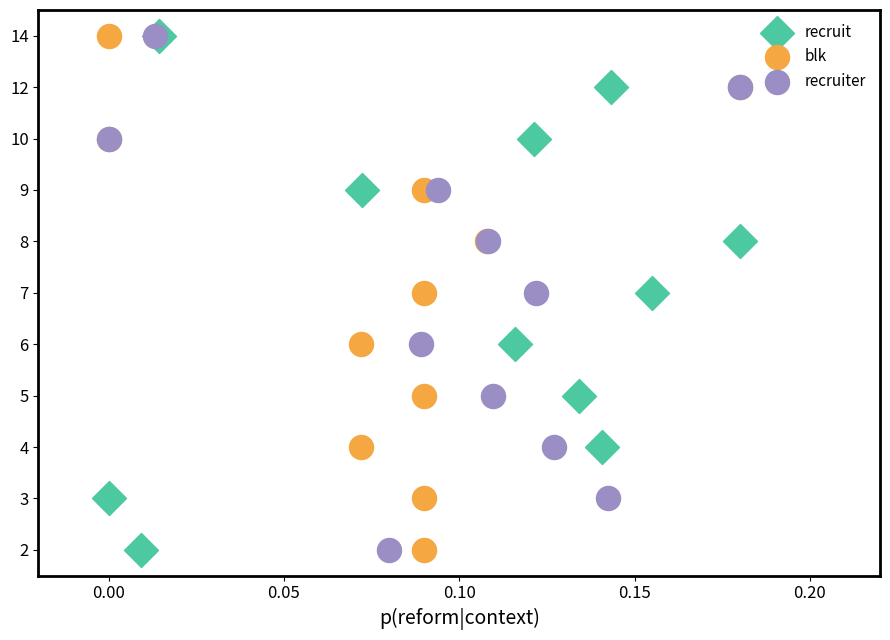

What are all the series names shown in the legend?

recruit, blk, recruiter